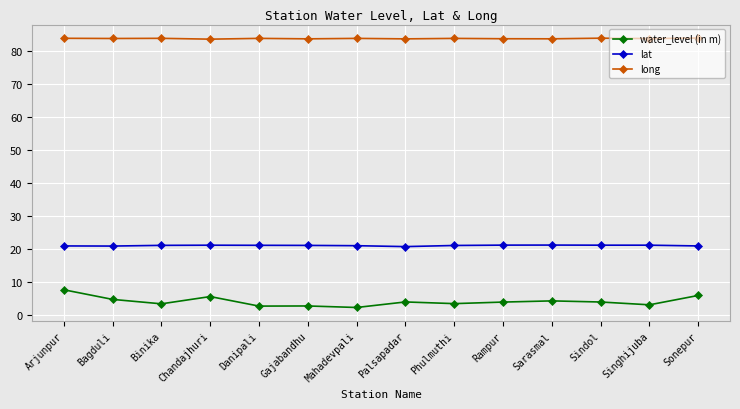

What is the sum of all long values?

1172.5